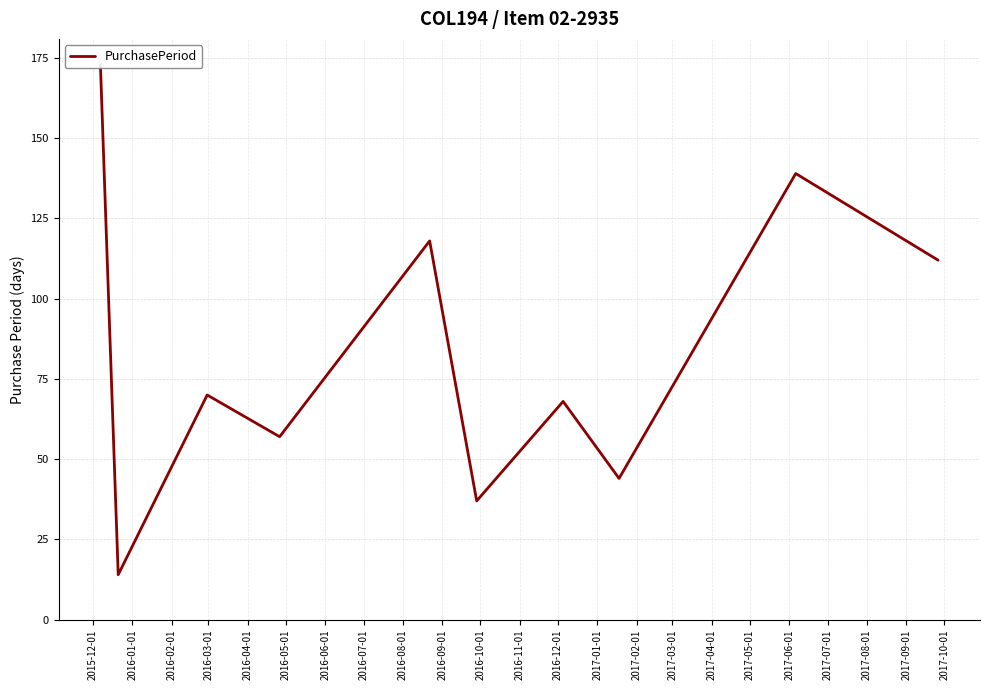

What is the value of the 8th point from the left?

44